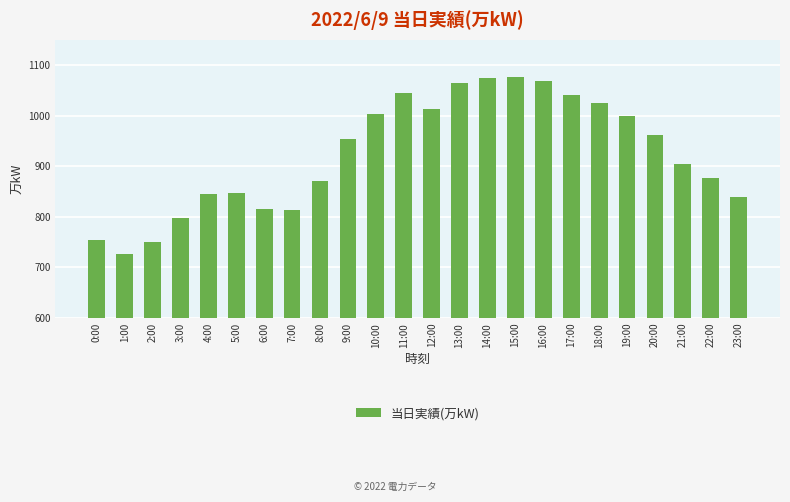

The value at 9:00 is 954. True or false?

True